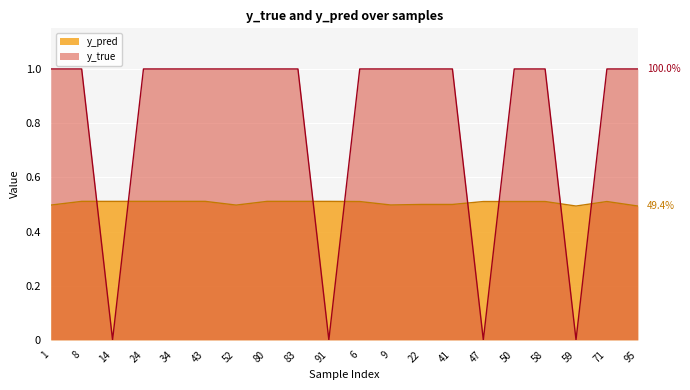

Is the value of y_true at 14 greater than the value of y_pred at 9?

No